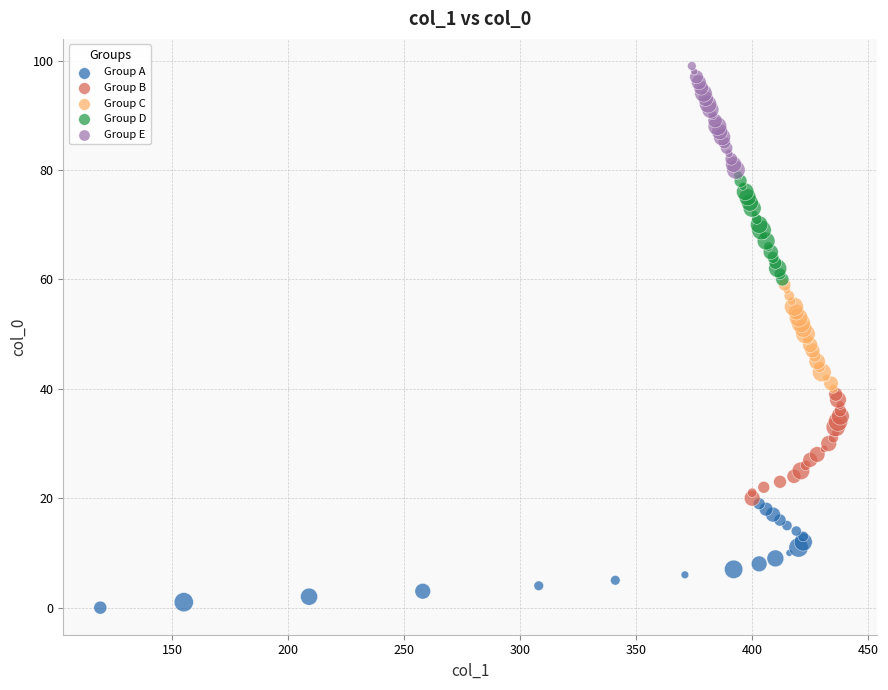

Which series reaches the minimum Y coordinate?

Group A